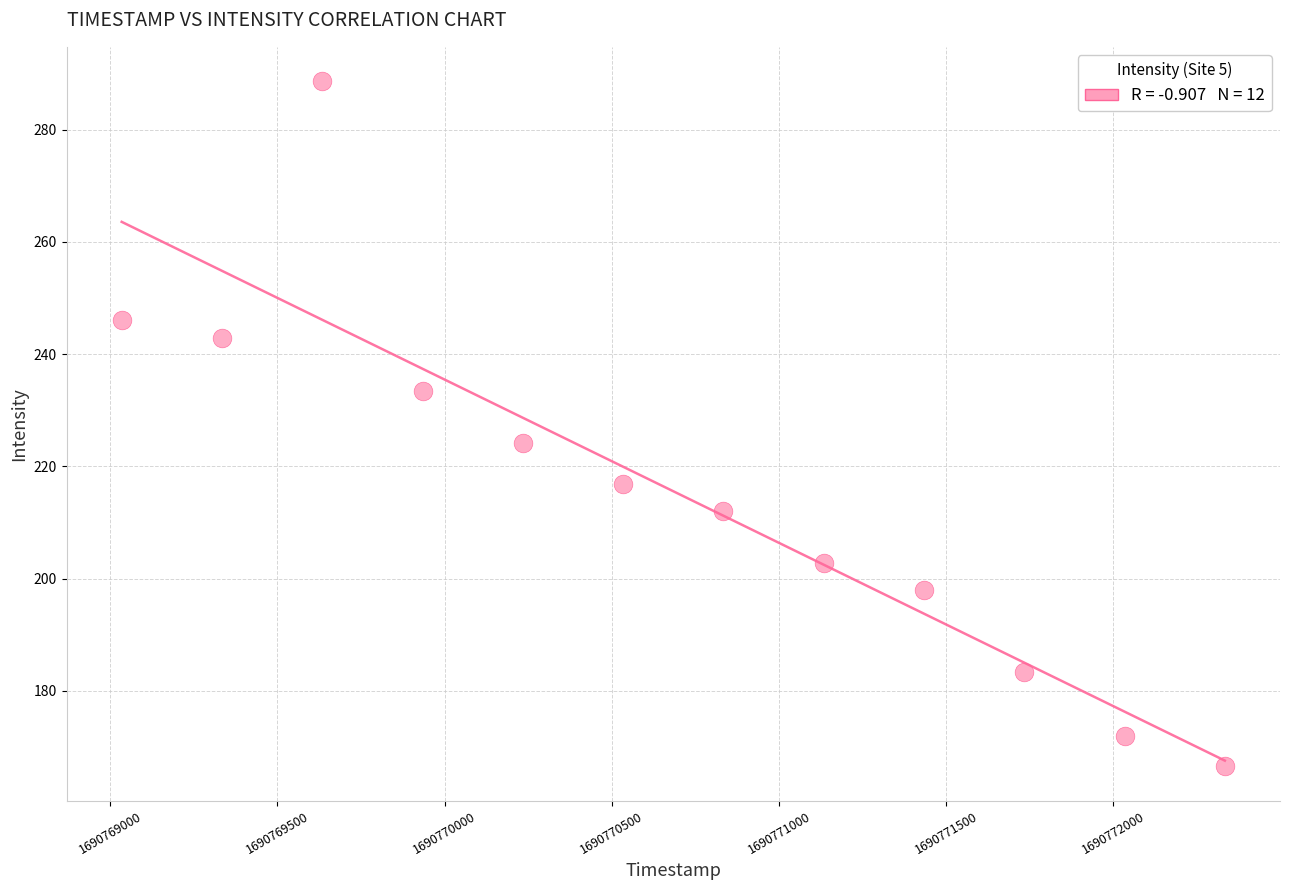

What is the range of X values (max minus min)?

3300.0